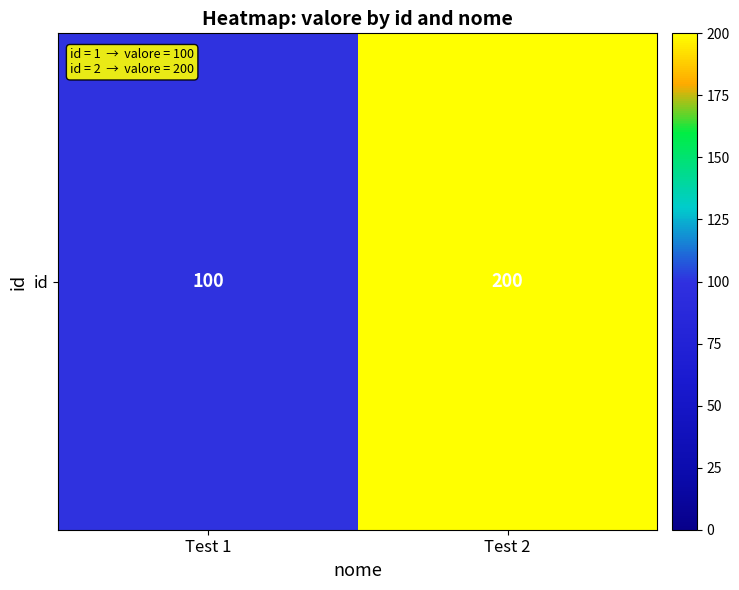

What is the average value?

150